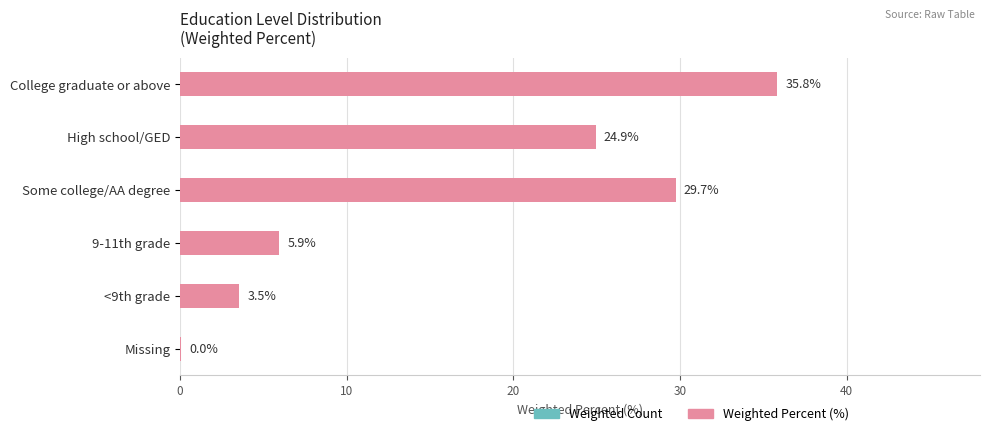

At which label is the value closest to 17?

High school/GED